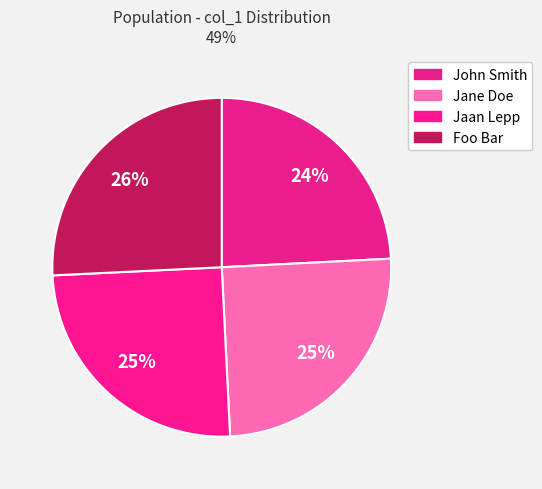

What percentage do Foo Bar and Jane Doe together represent?

50.8%